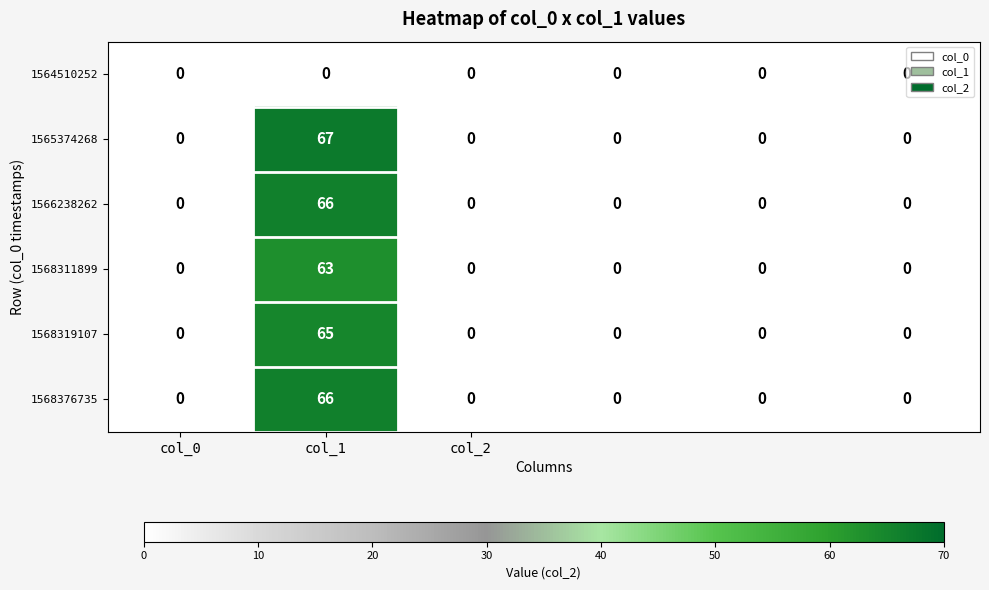

Which series has the largest total across all categories?

1565374268